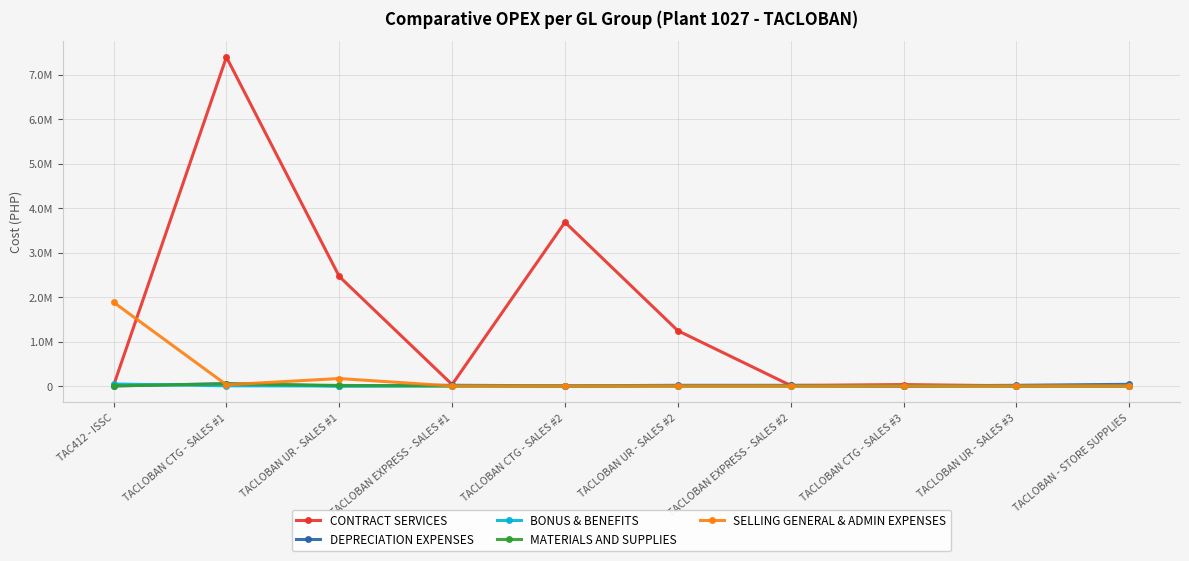

Where do MATERIALS AND SUPPLIES and BONUS & BENEFITS first cross each other?

TAC412 - ISSC and TACLOBAN CTG - SALES #1